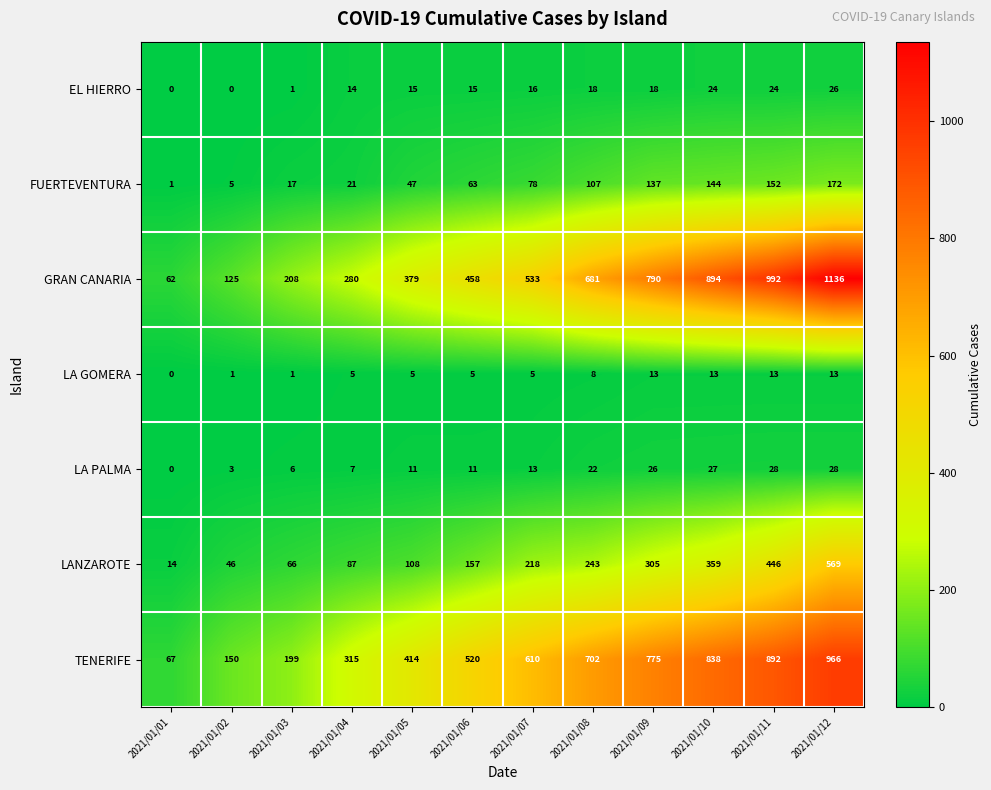

True or false: LA GOMERA has a value of 1 at 2021/01/06.

False